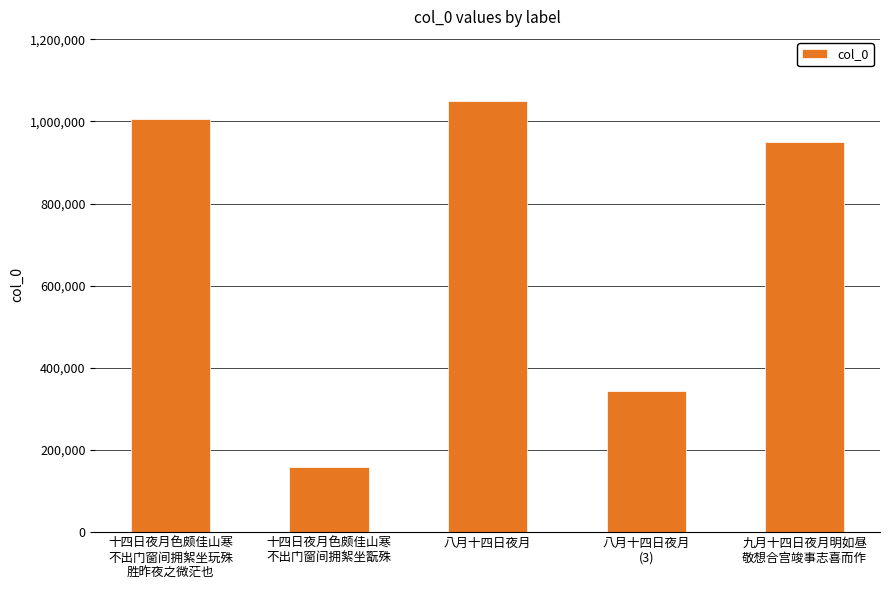

At which label does the data first exceed 950670?

十四日夜月色颇佳山寒
不出门窗间拥絮坐玩殊
胜昨夜之微茫也